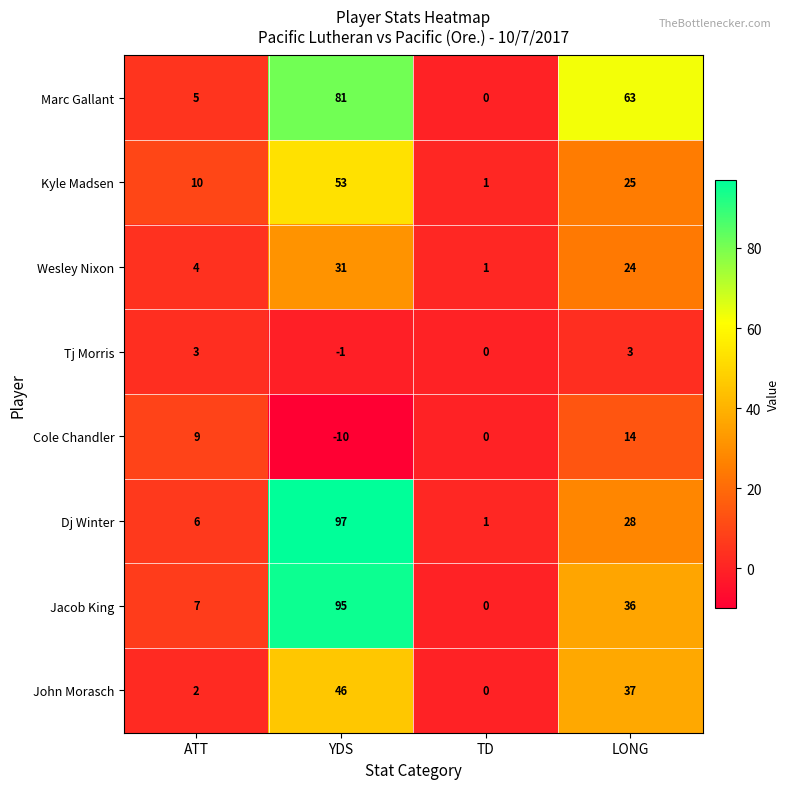

Where is John Morasch nearest to the value 23?

LONG